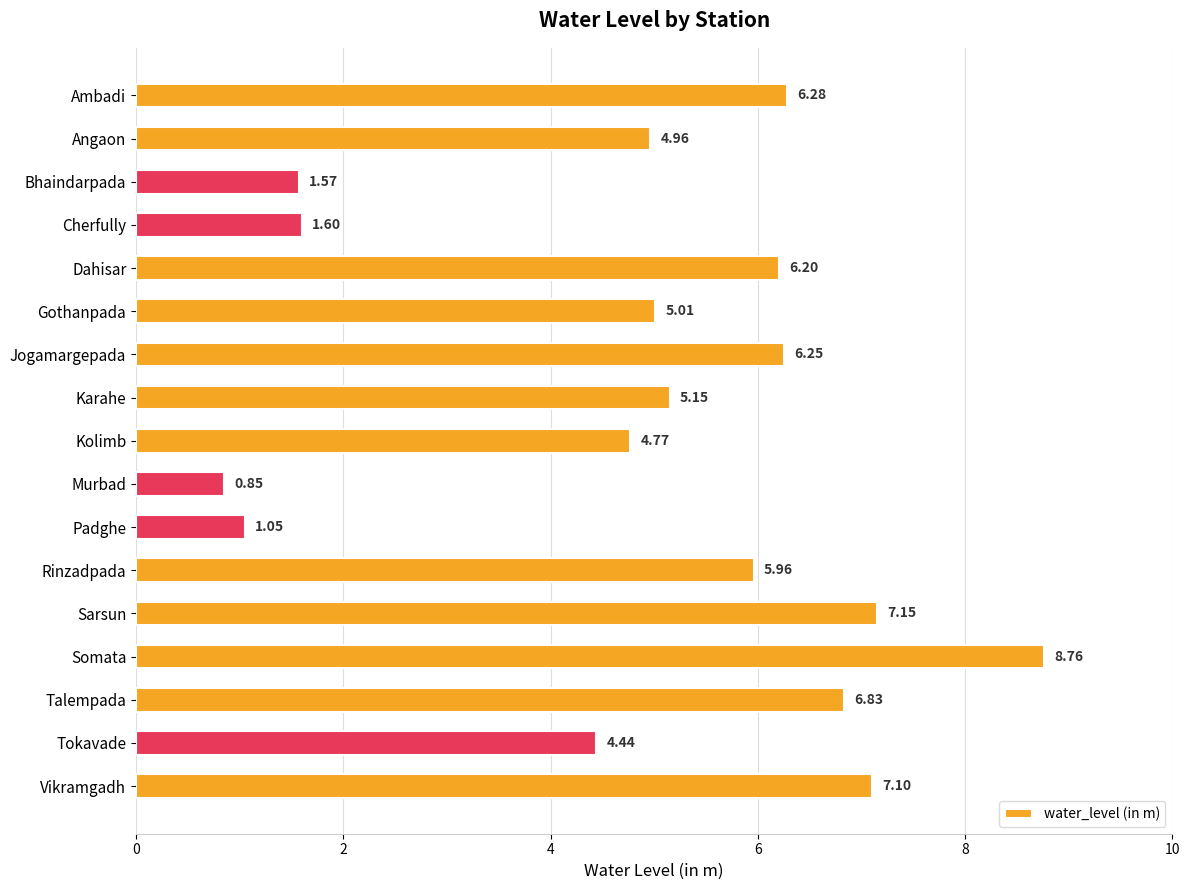

Rank the categories by value from lowest to highest.

Murbad, Padghe, Bhaindarpada, Cherfully, Tokavade, Kolimb, Angaon, Gothanpada, Karahe, Rinzadpada, Dahisar, Jogamargepada, Ambadi, Talempada, Vikramgadh, Sarsun, Somata